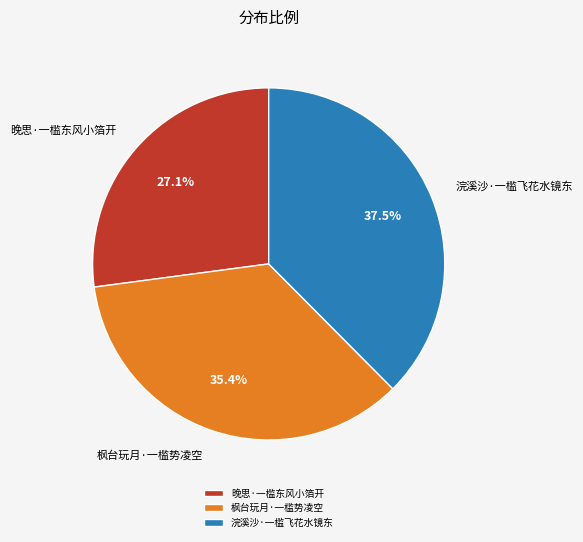

Which category has the smallest portion of the pie?

晚思·一槛东风小箔开